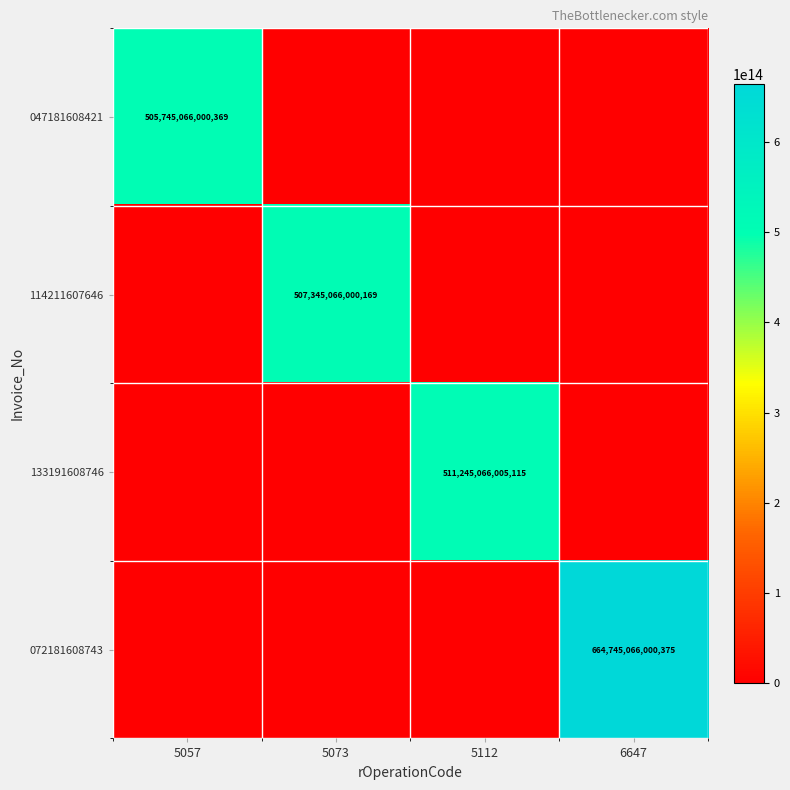

Is the value of 114211607646 at 5073 greater than the value of 133191608746 at 5112?

No